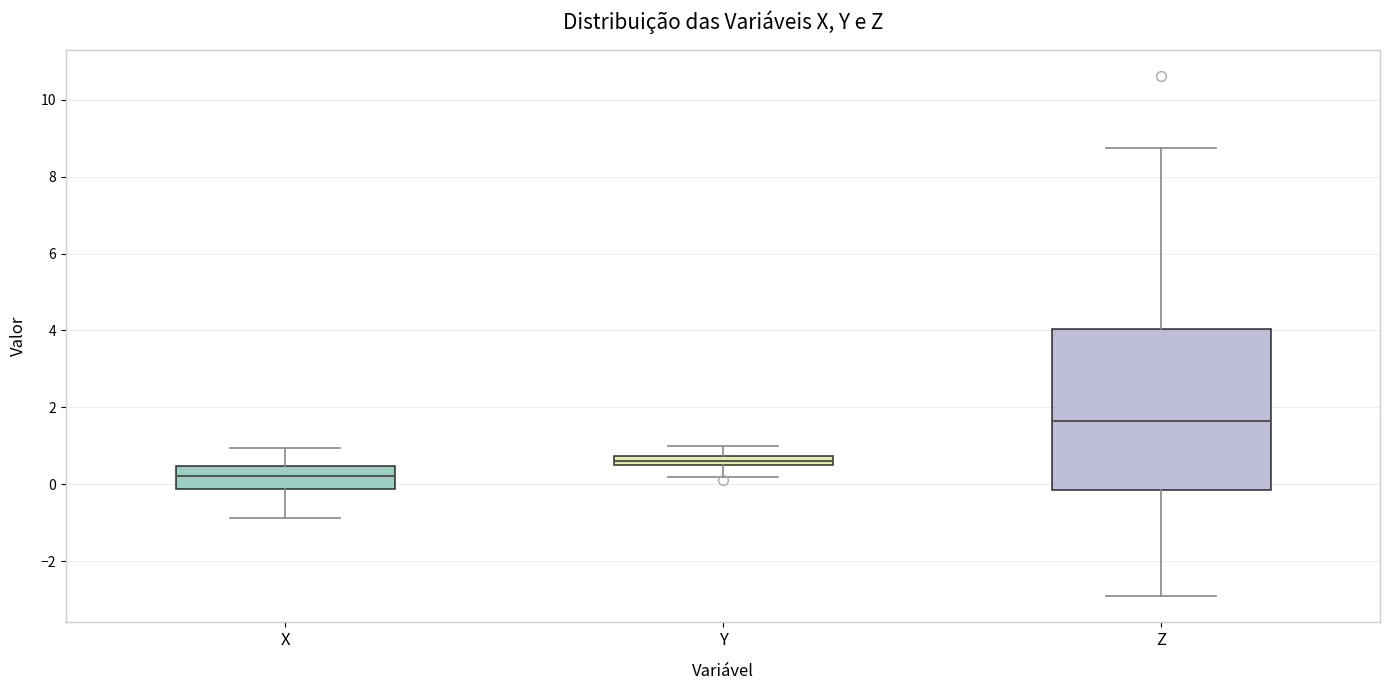

Which box is the tallest, from its lower edge to its upper edge?

Z